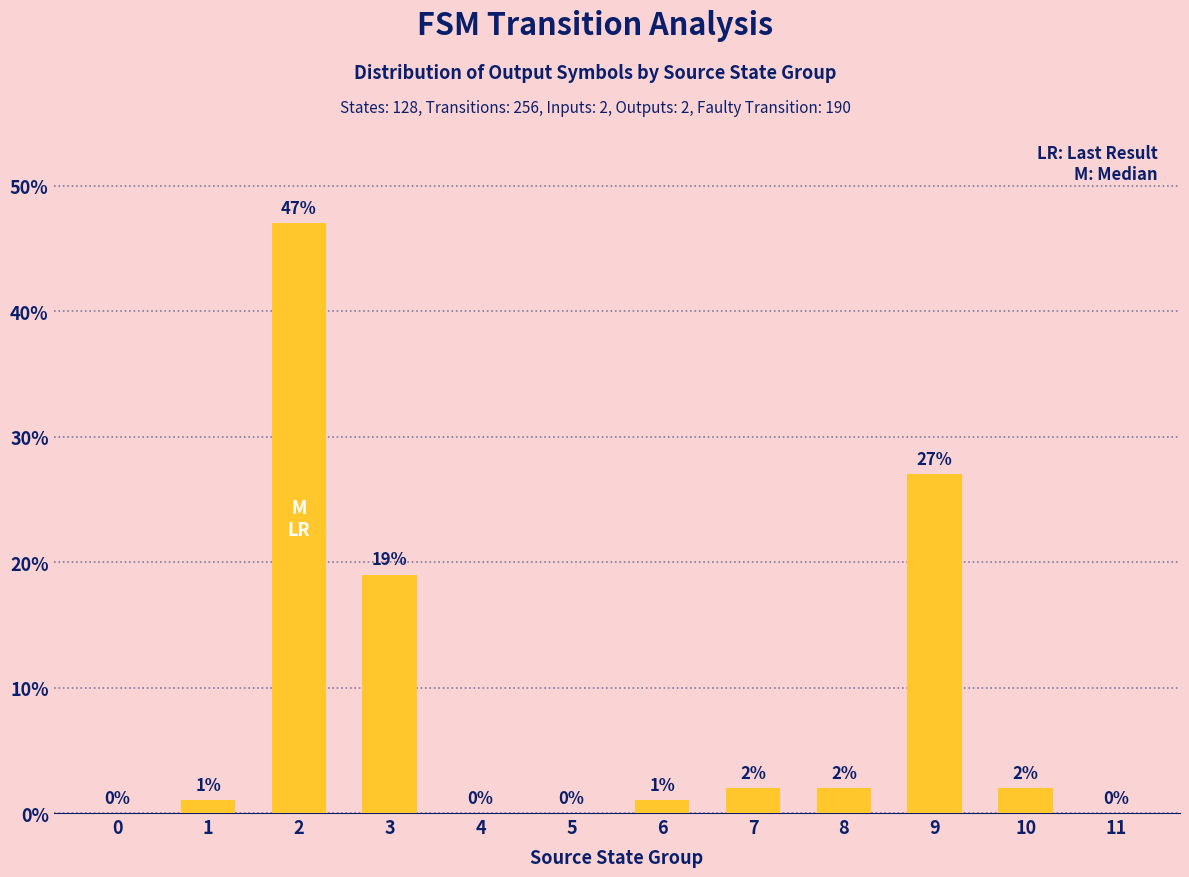

What is the maximum value shown in the chart?

47